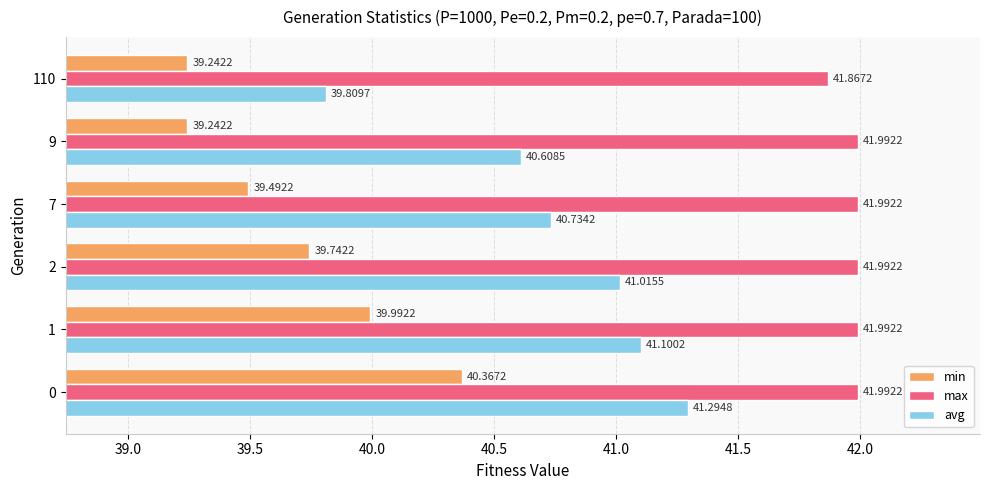

What is the difference between the second highest and minimum values in the avg series?

1.3